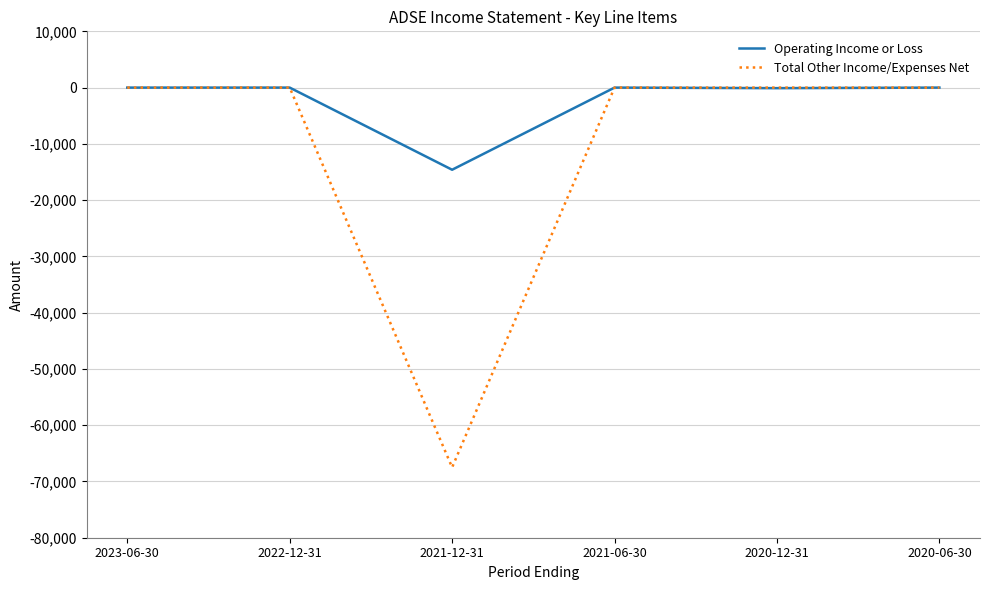

At which label does Operating Income or Loss reach its minimum?

2021-12-31